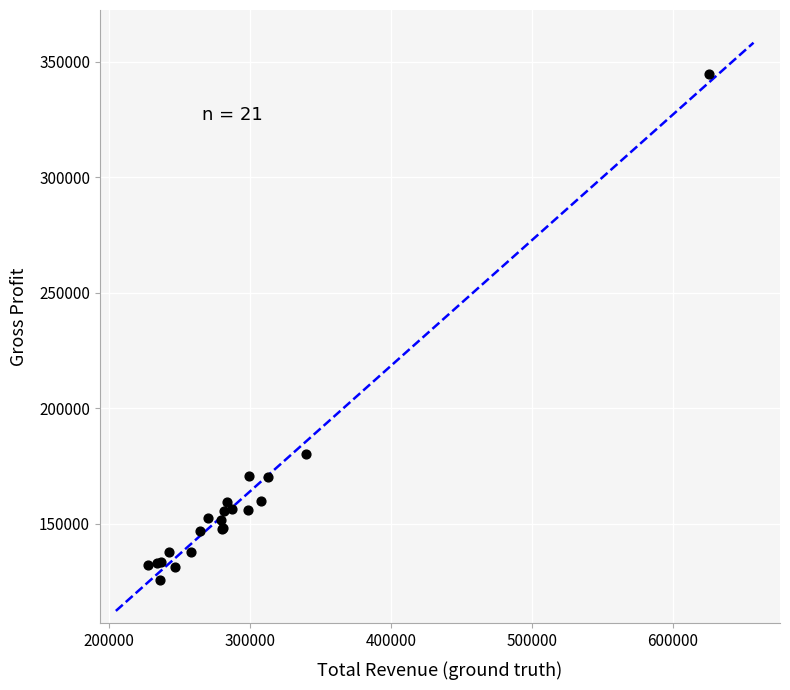

What Y value in the scatter plot is closest to 235250?

180300